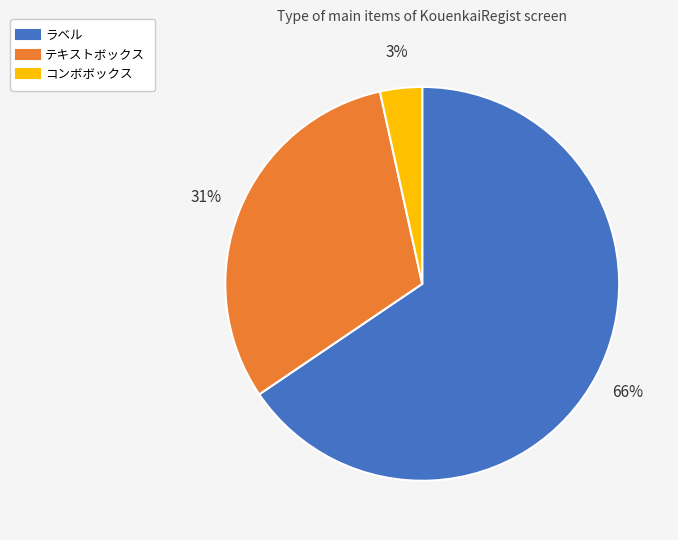

What is the majority slice?

ラベル